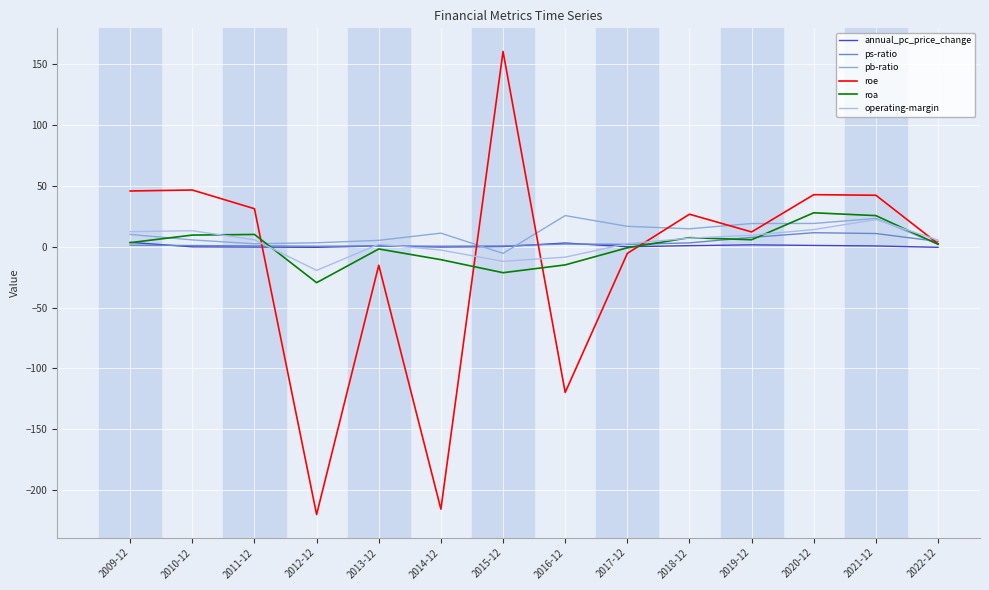

True or false: annual_pc_price_change has a value of -0.2 at 2010-12.

True